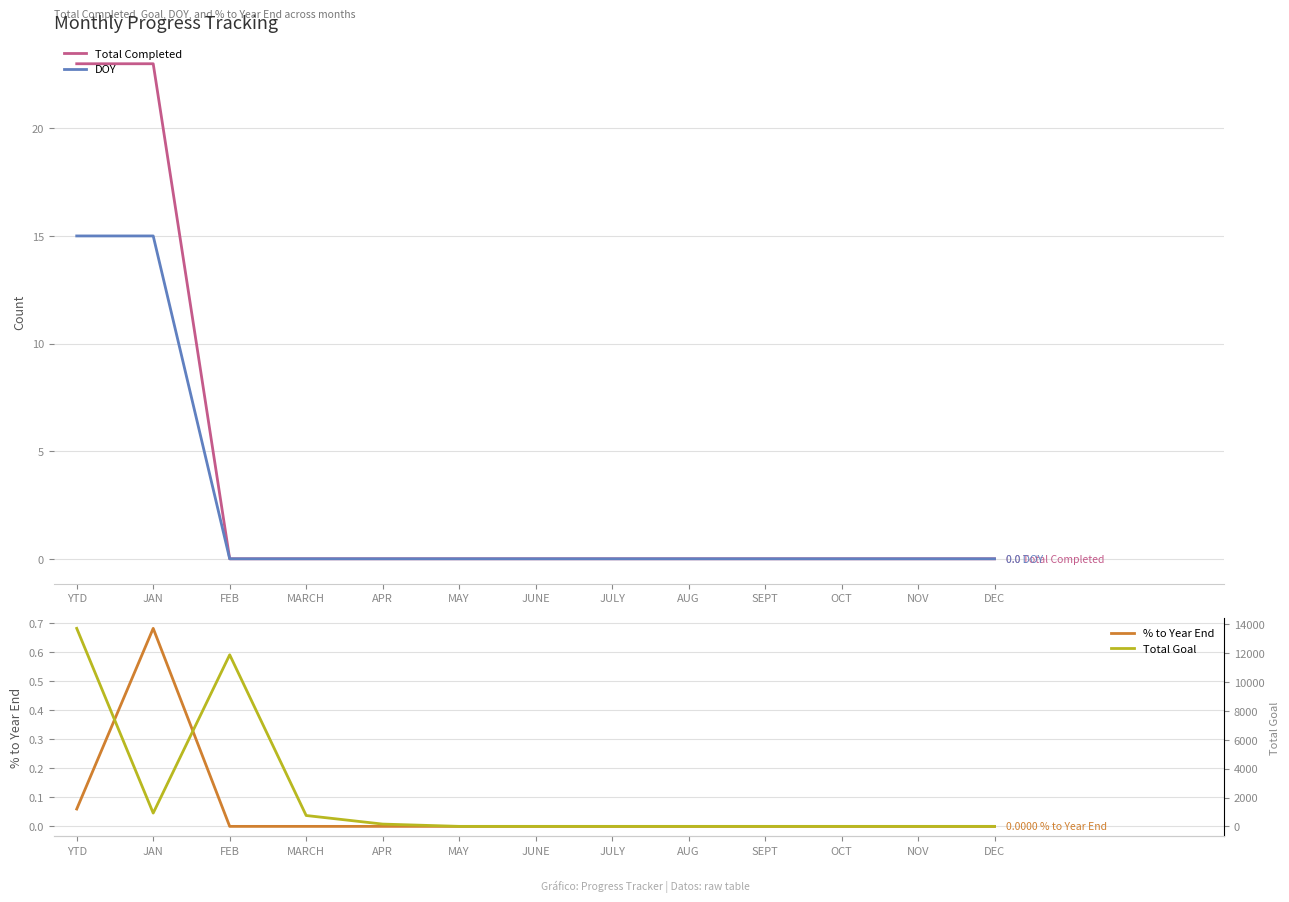

How many categories are shown in the chart?

13